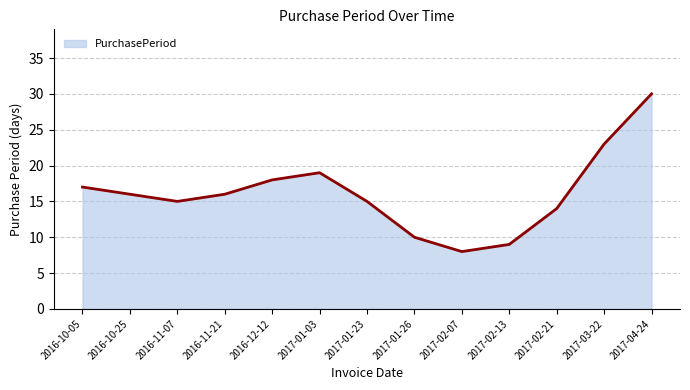

Does the chart display data point markers on the line(s)?

No